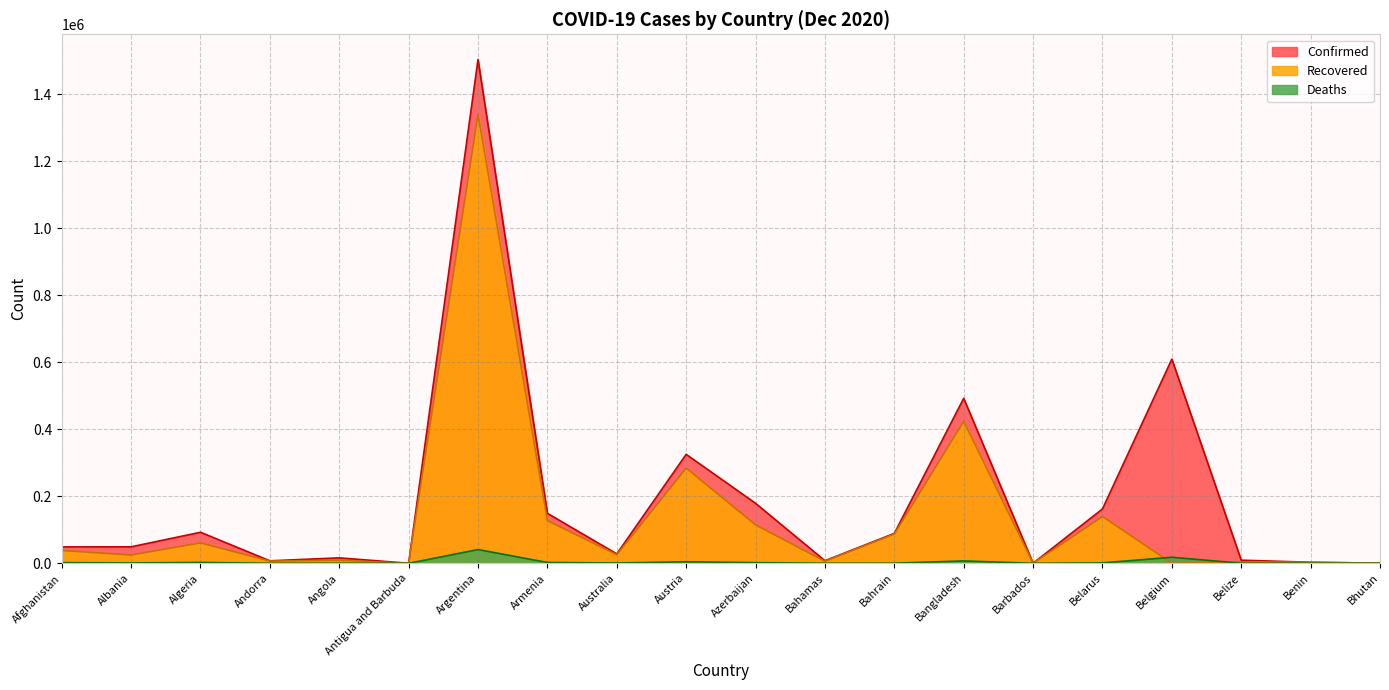

Is it true that Deaths equals 68 at Benin?

False